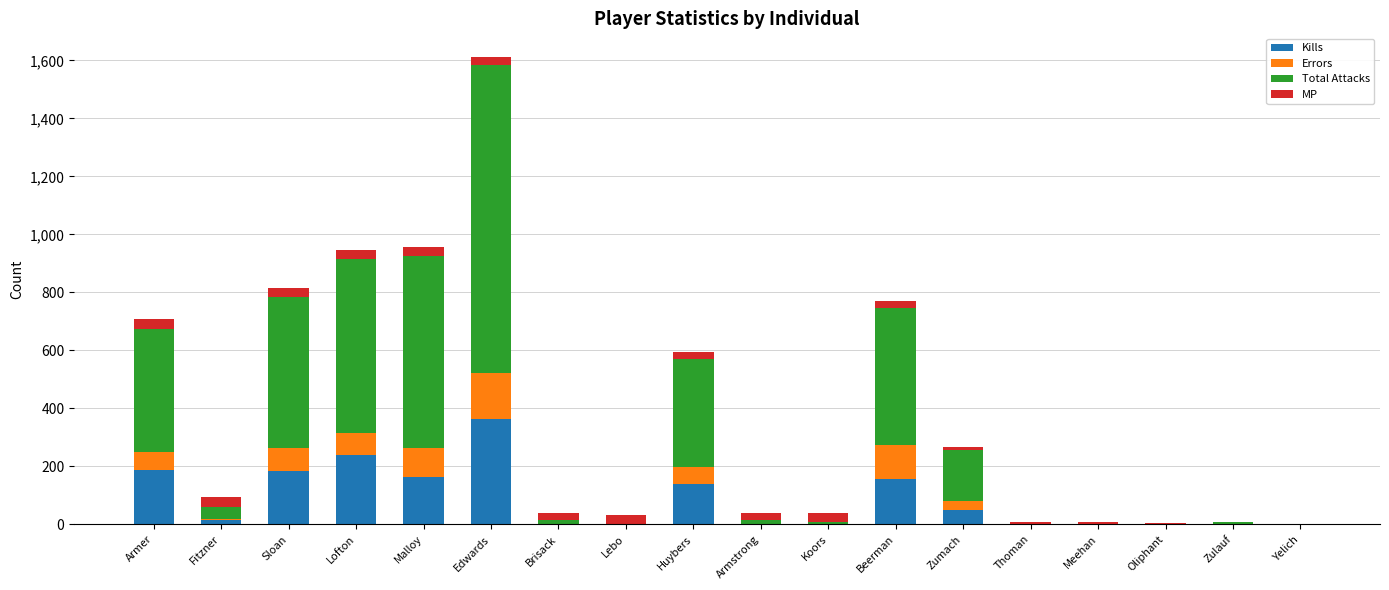

Count the number of data series in this chart.

4